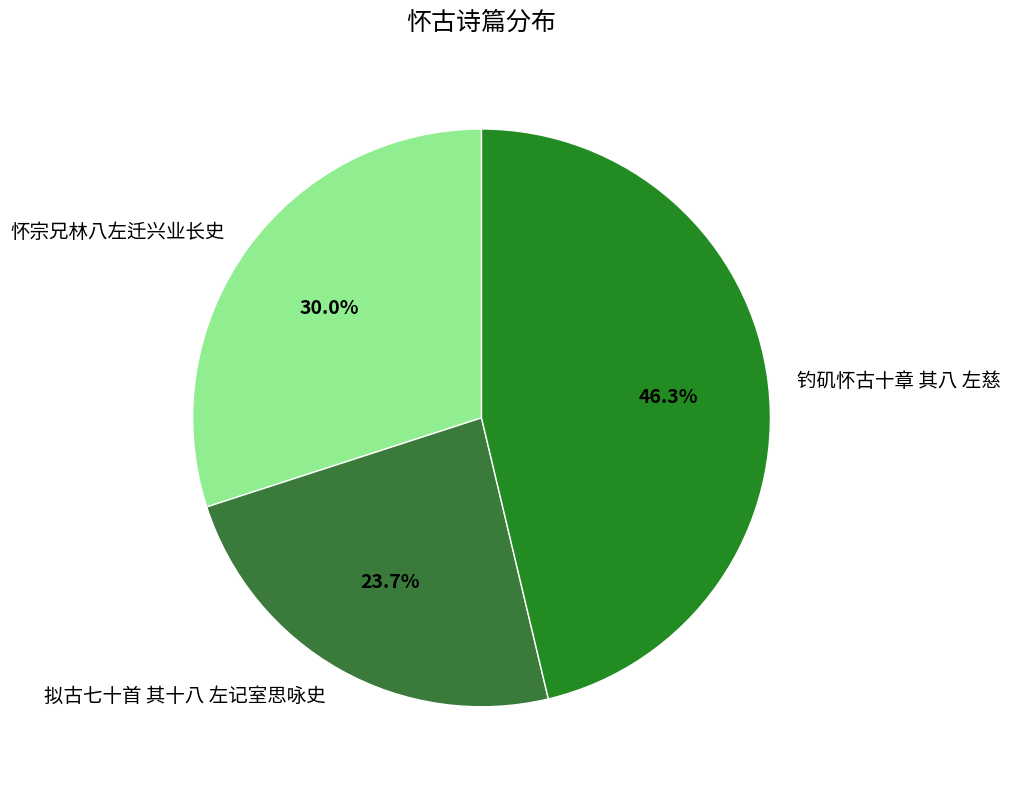

What is the largest slice in the pie chart?

钓矶怀古十章 其八 左慈